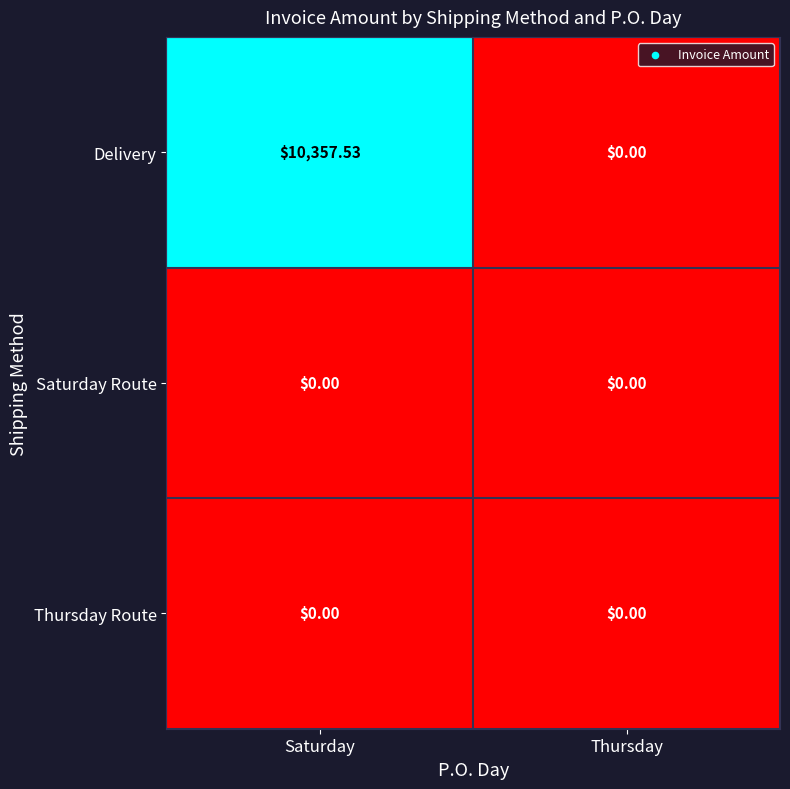

Which series has the largest range (max minus min)?

Delivery